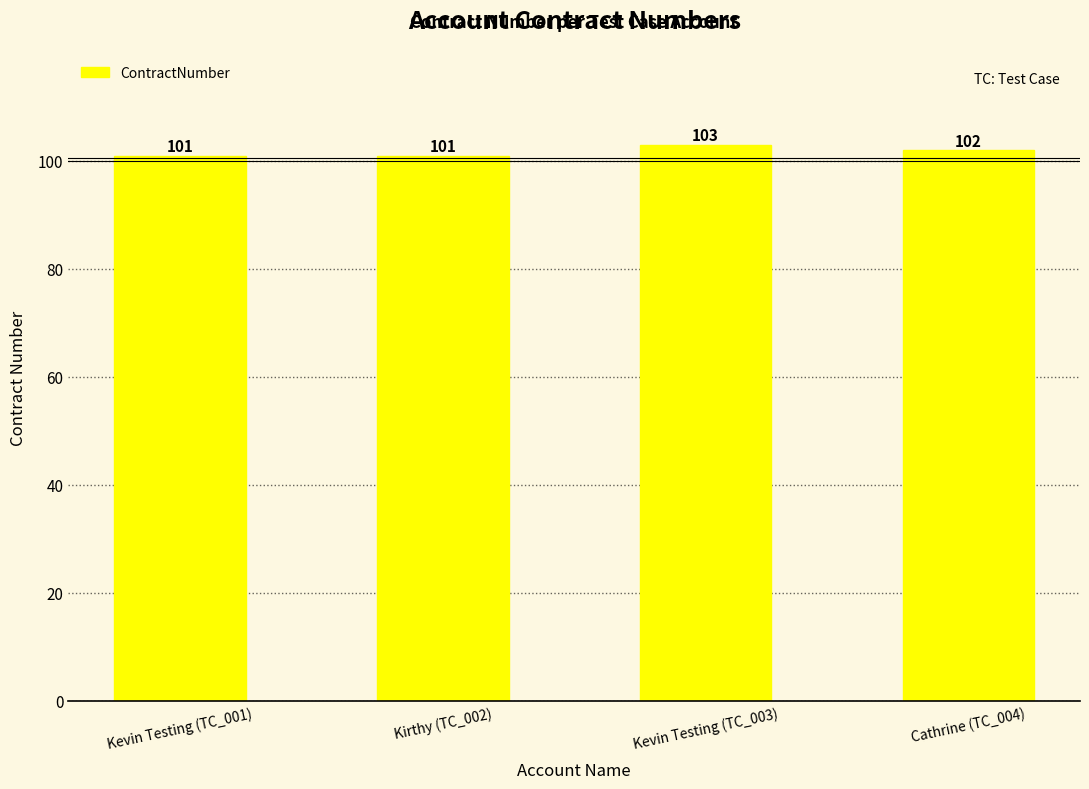

What is the average value?

102